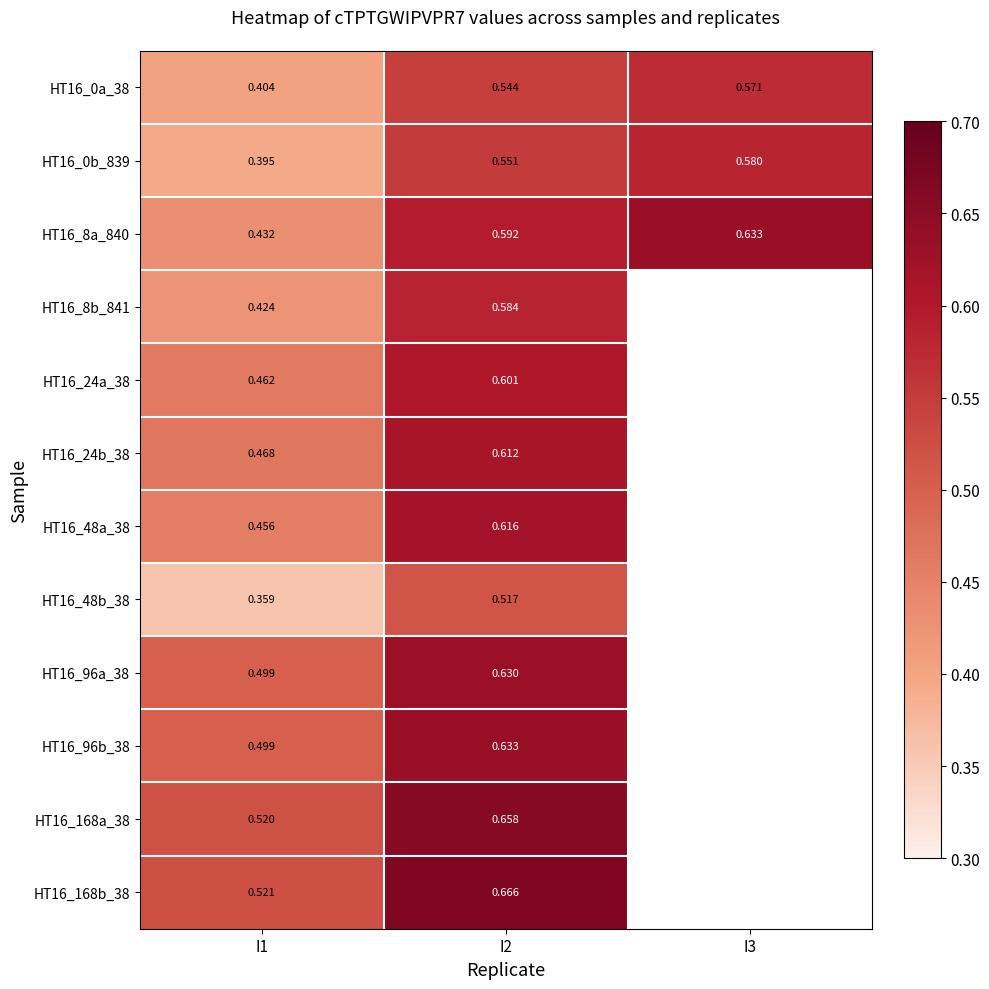

At which category is the sum across all series the highest?

I2